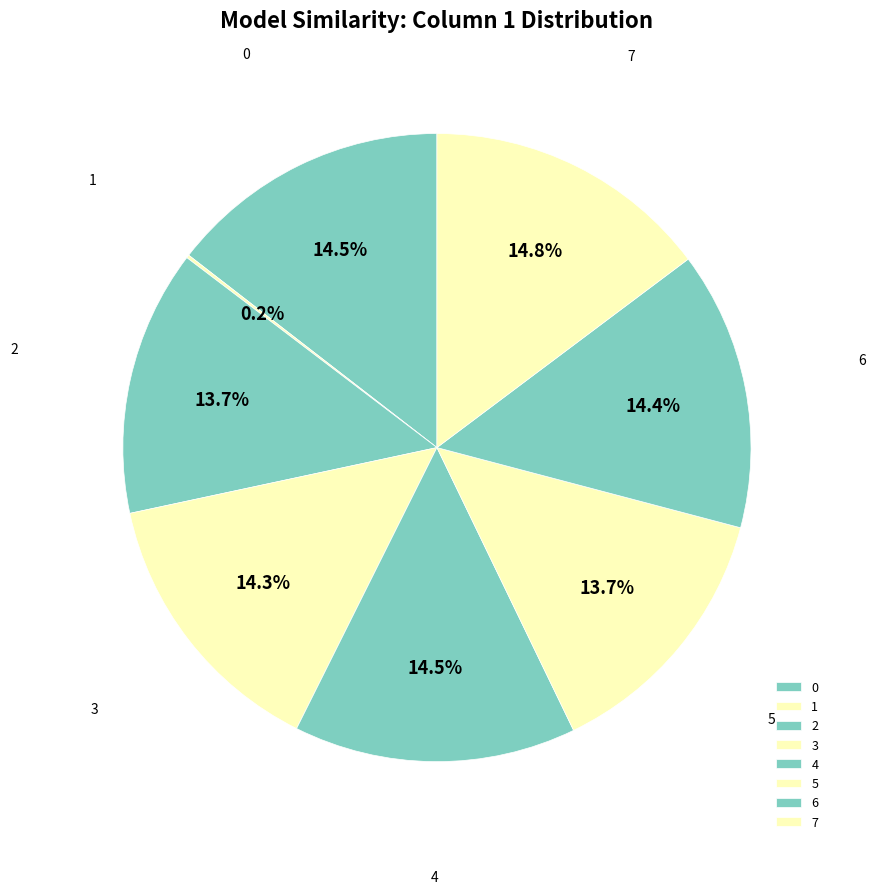

What percentage do 2 and 5 together represent?

27.4%